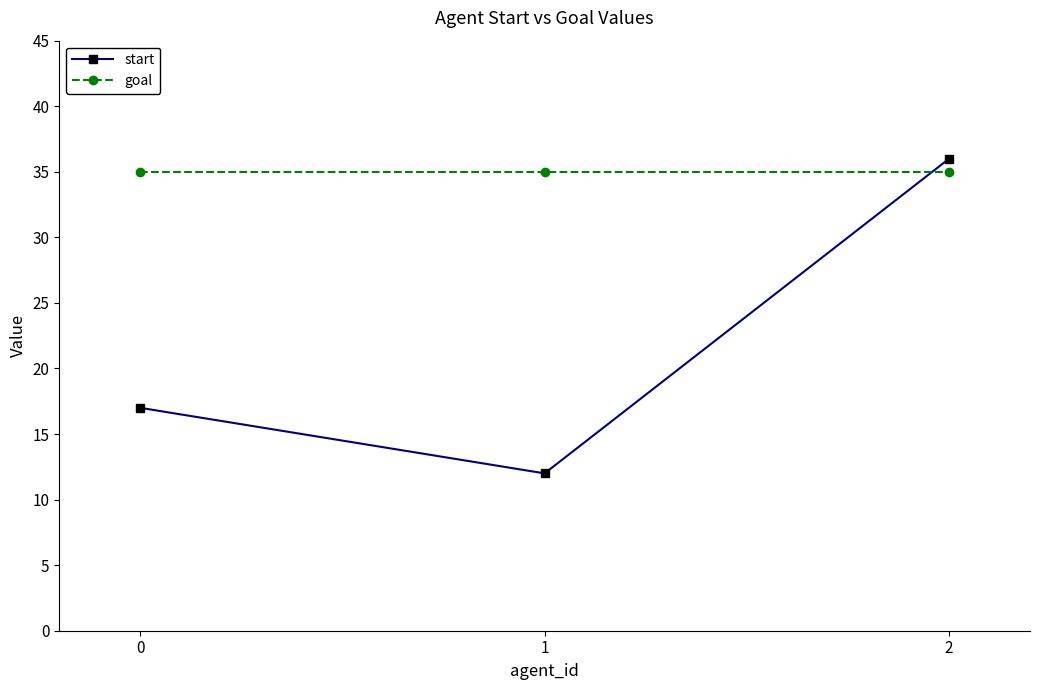

What is the maximum value for start?

36